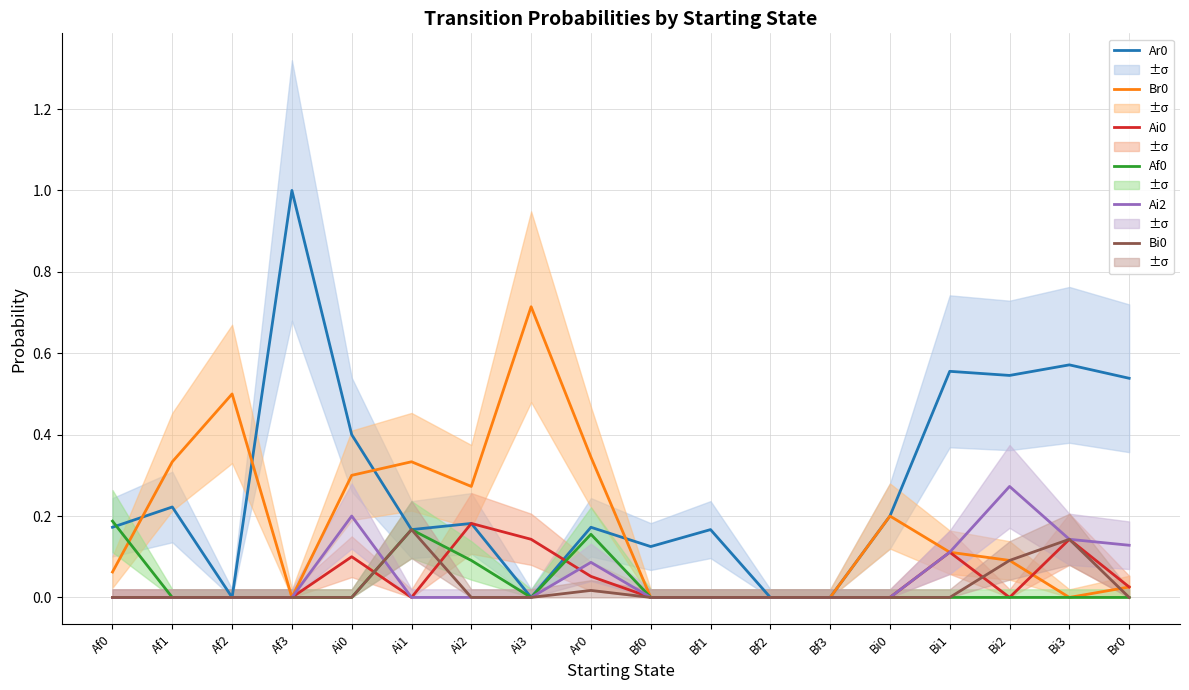

At Af1, list the series in order from smallest to largest.

Ai0, Af0, Ai2, Bi0, Ar0, Br0